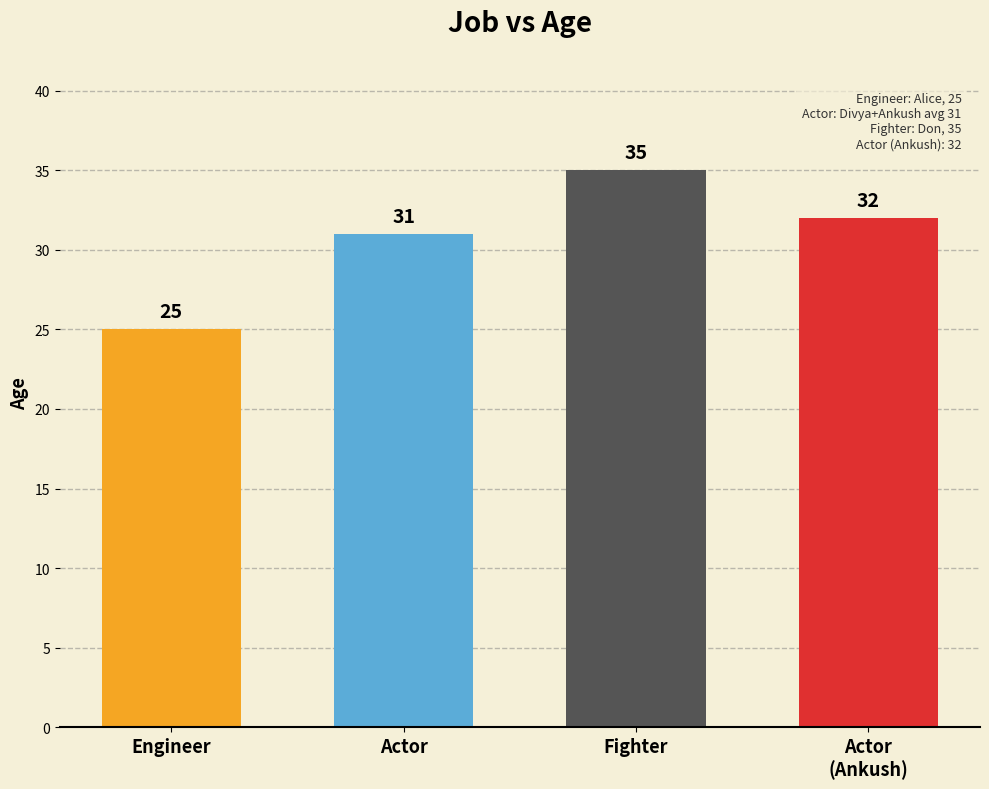

At which label does the data first exceed 32?

Fighter